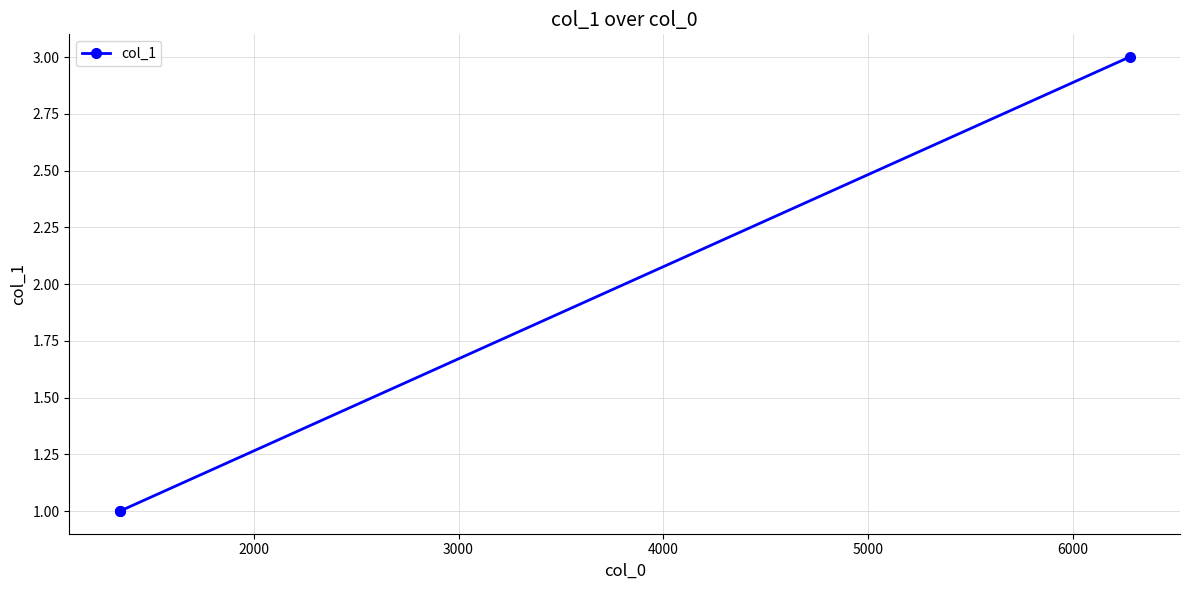

What is the maximum value shown in the chart?

3